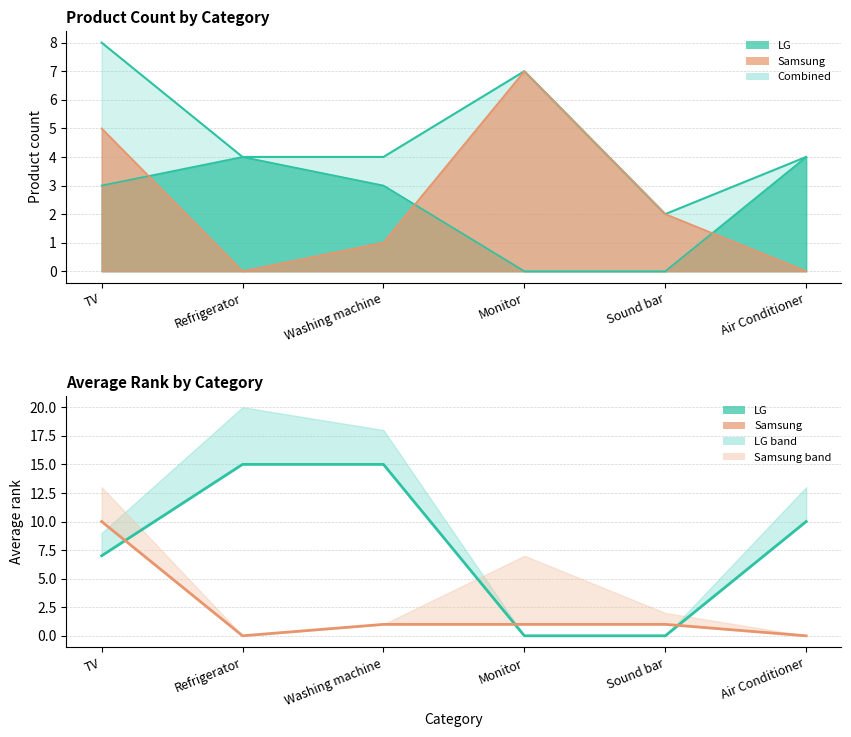

How many LG avg rank values are between 0 and 15?

6